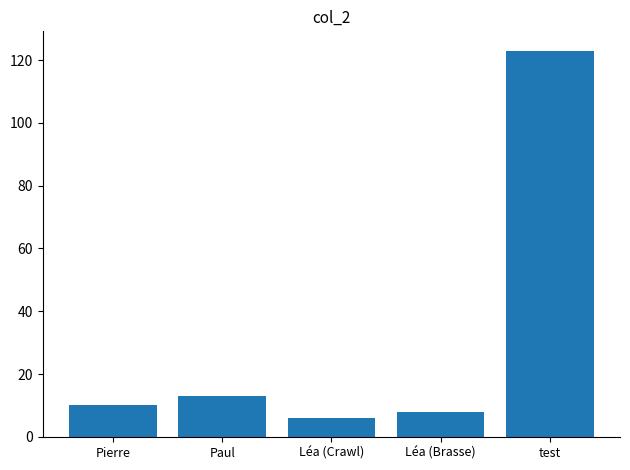

True or false: the data shows 10 at Pierre.

True